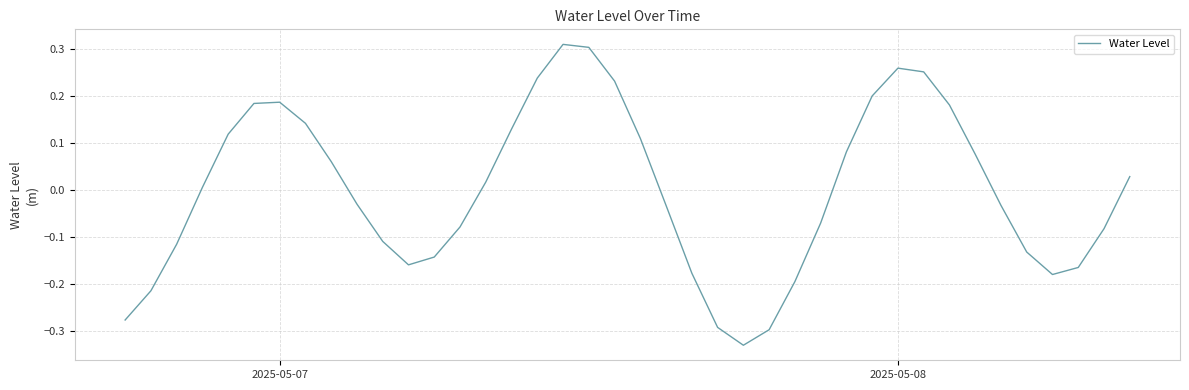

What is the difference between the maximum and minimum values?

0.6